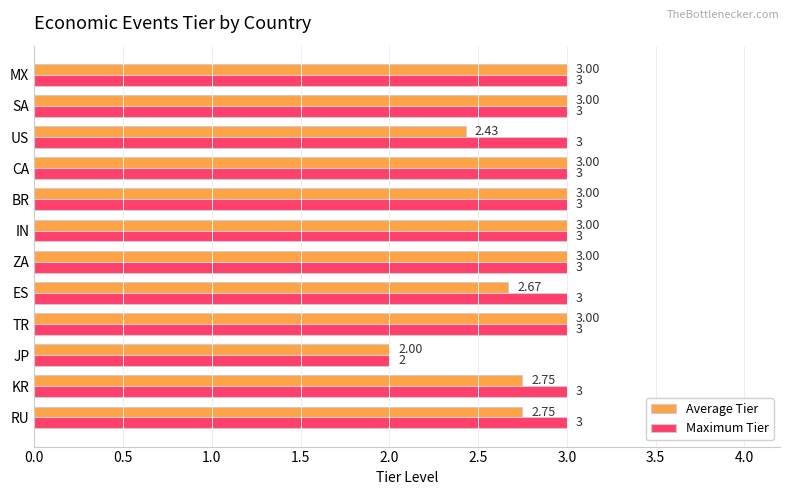

List the series in order of their overall mean, highest first.

Maximum Tier, Average Tier